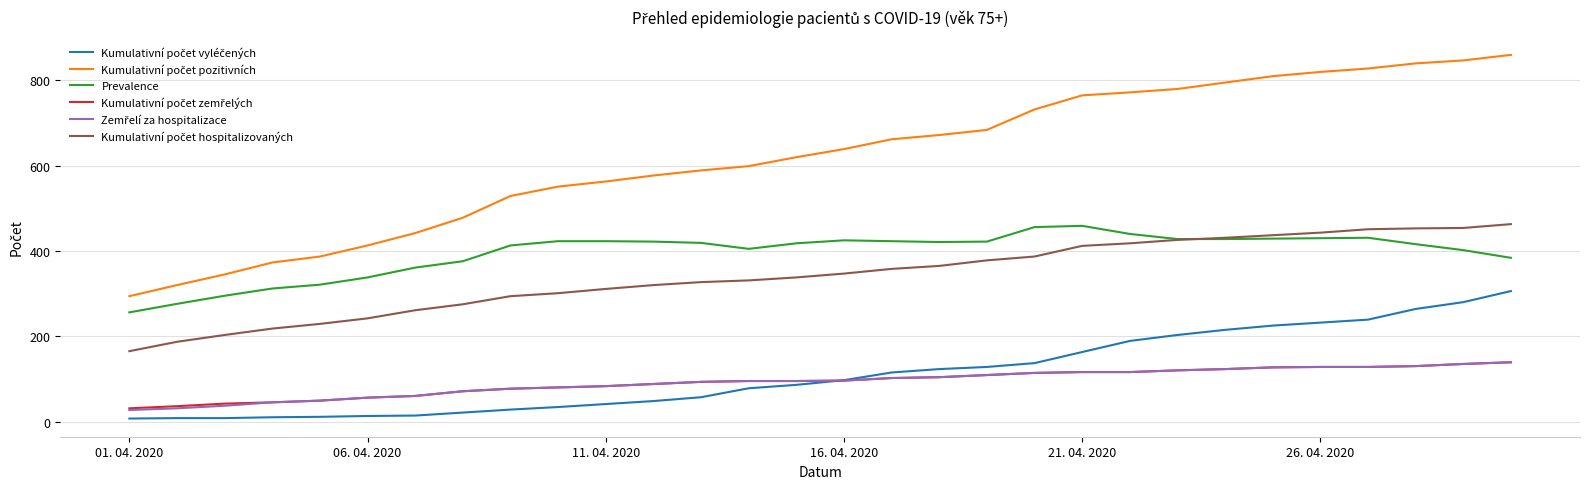

What is the maximum value shown in the chart?

860